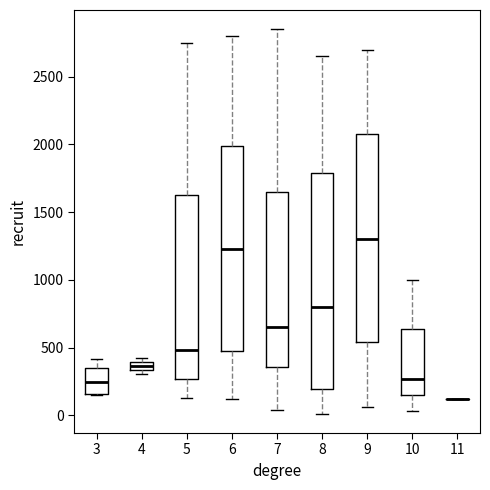

Which box is the tallest, from its lower edge to its upper edge?

8